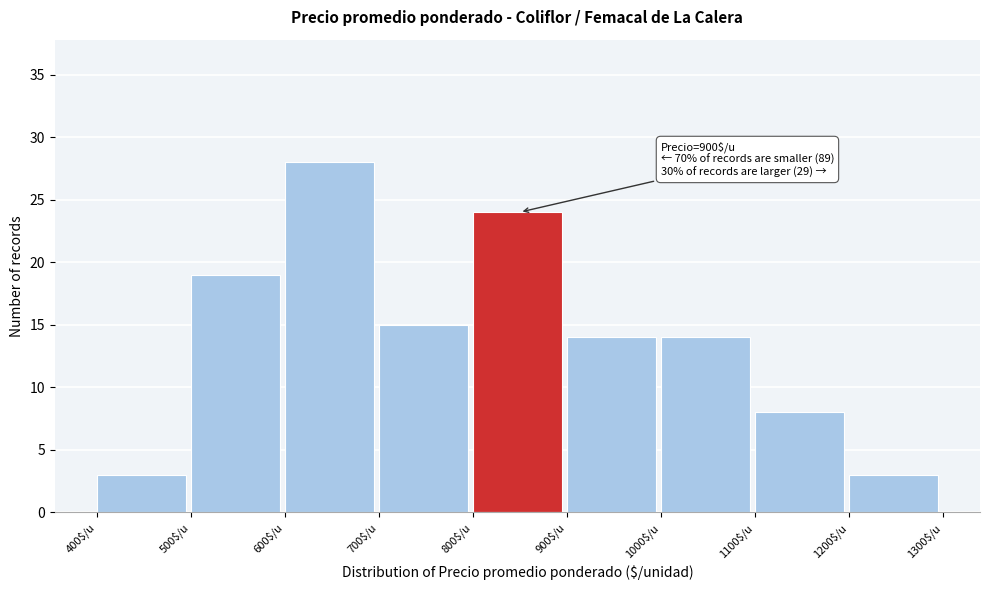

Over which range of the x-axis is the bar tallest?

600 to 700